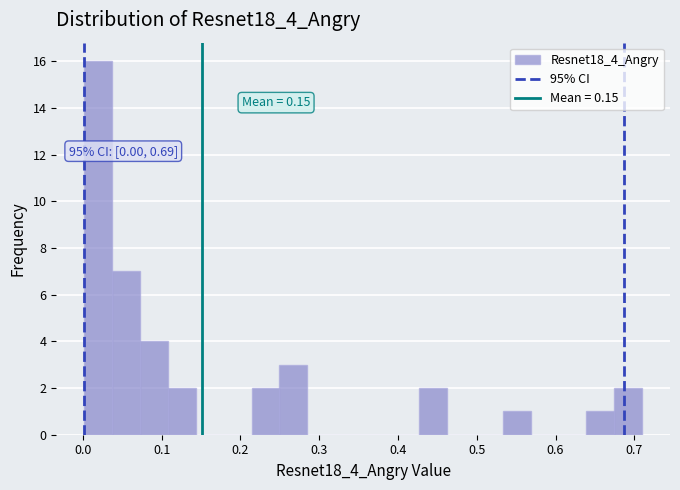

Around what value on the x-axis is the tallest bar? Give the approximate position of its centre, as read against the axis.

0.02